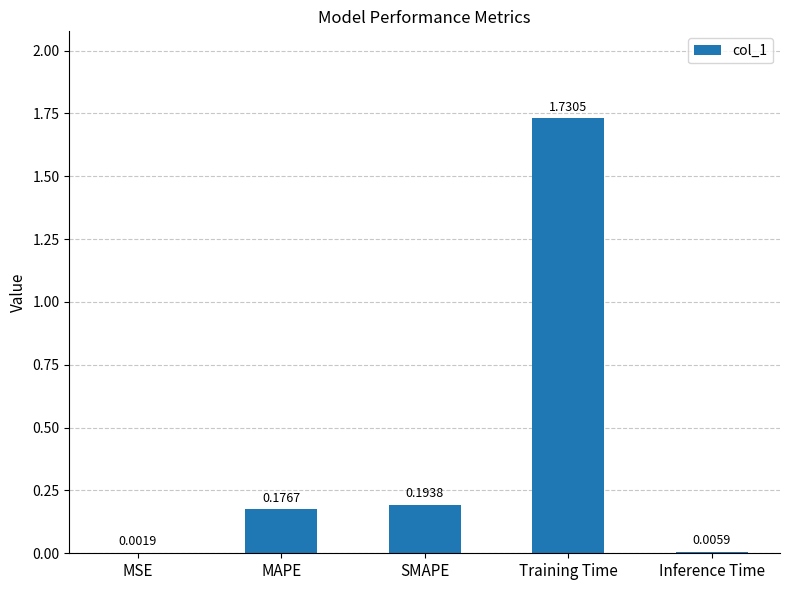

Which category has the highest value across all series?

Training Time